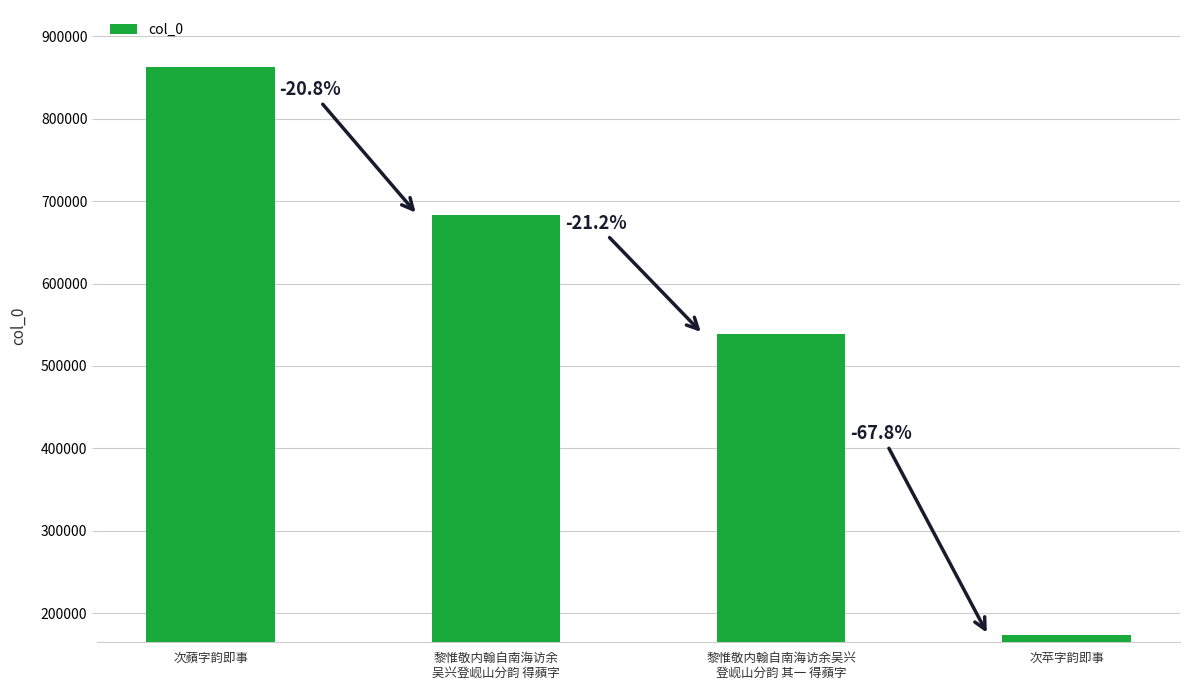

Which label corresponds to the smallest value in the chart?

次苹字韵即事